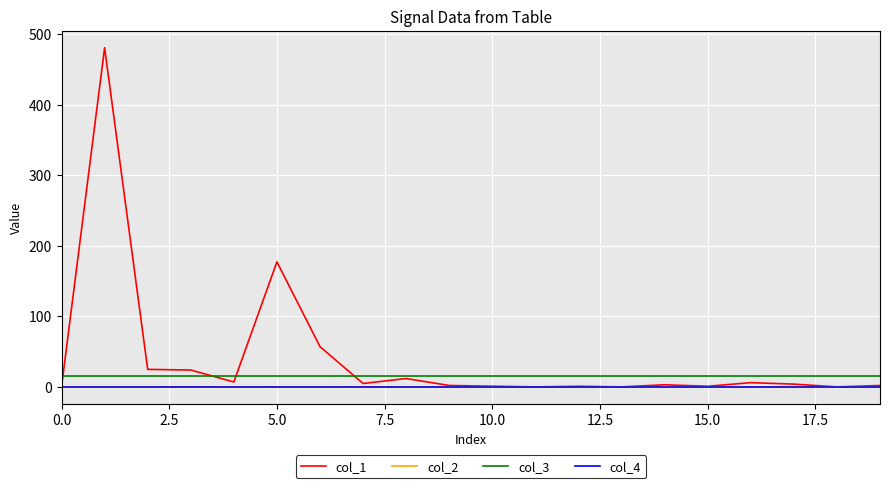

True or false: col_2 and col_3 cross at least once.

False